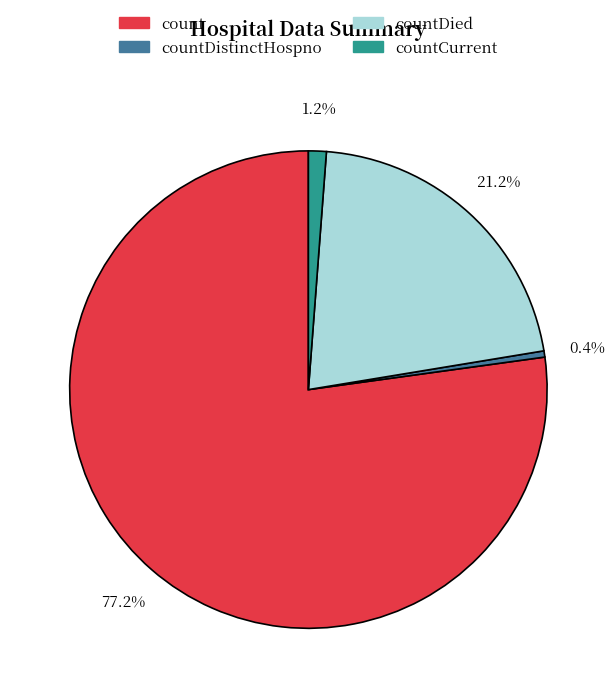

Is there any slice that represents more than half of the pie?

Yes